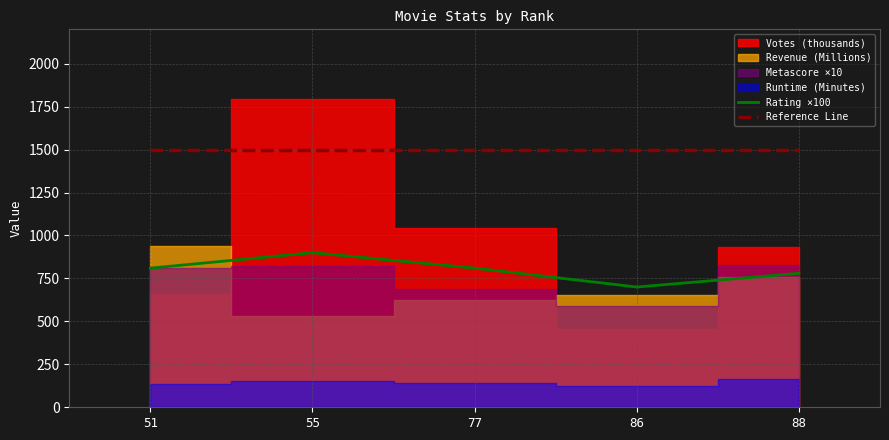

What is the lowest value of the Reference Line series?

1500